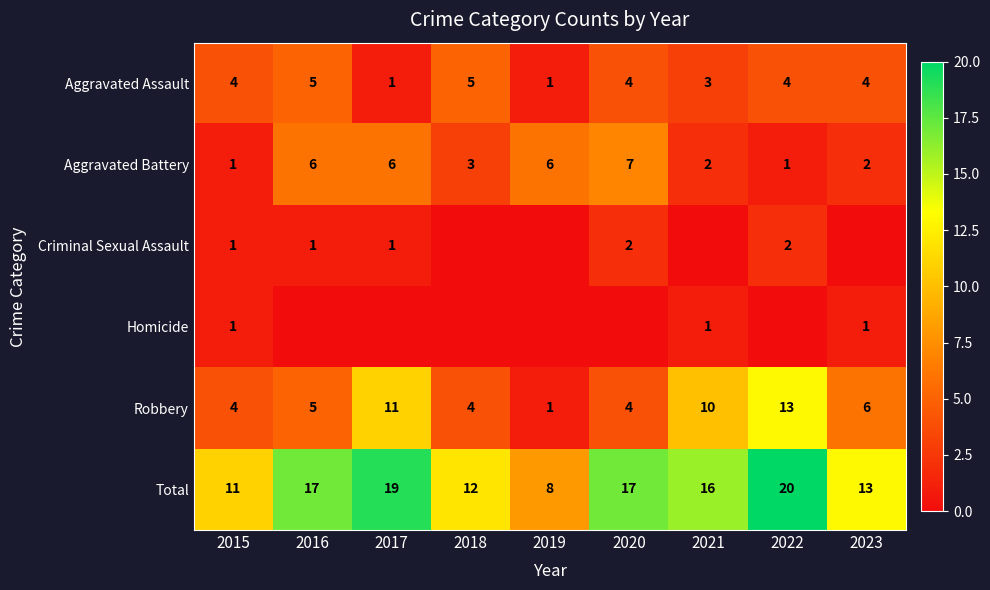

What is the difference between the second highest and minimum values in the Total series?

11